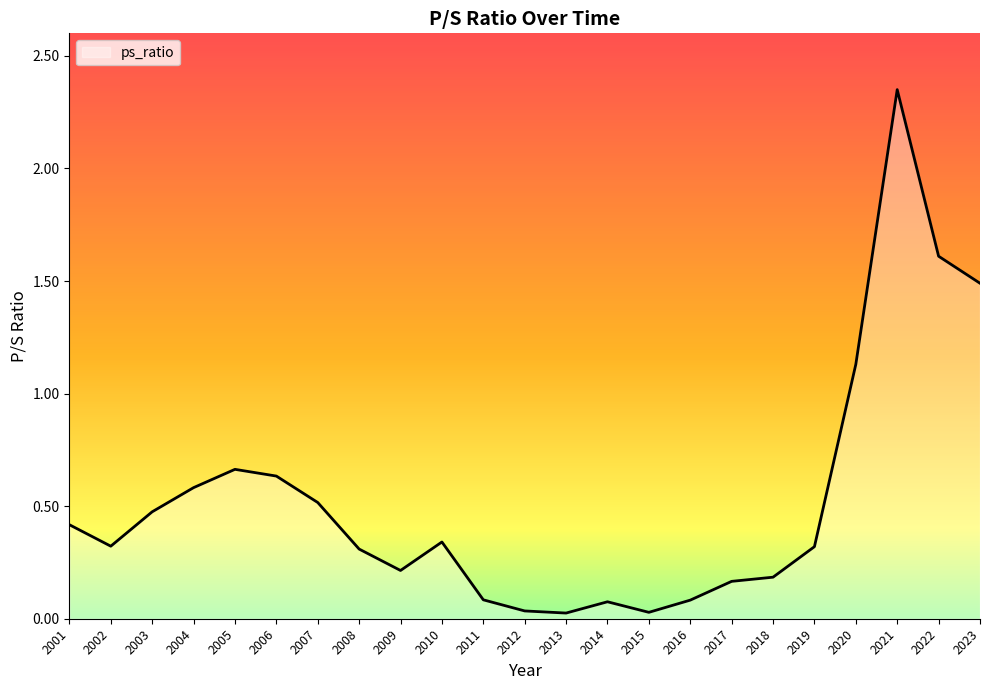

Which category has the highest value across all series?

2021